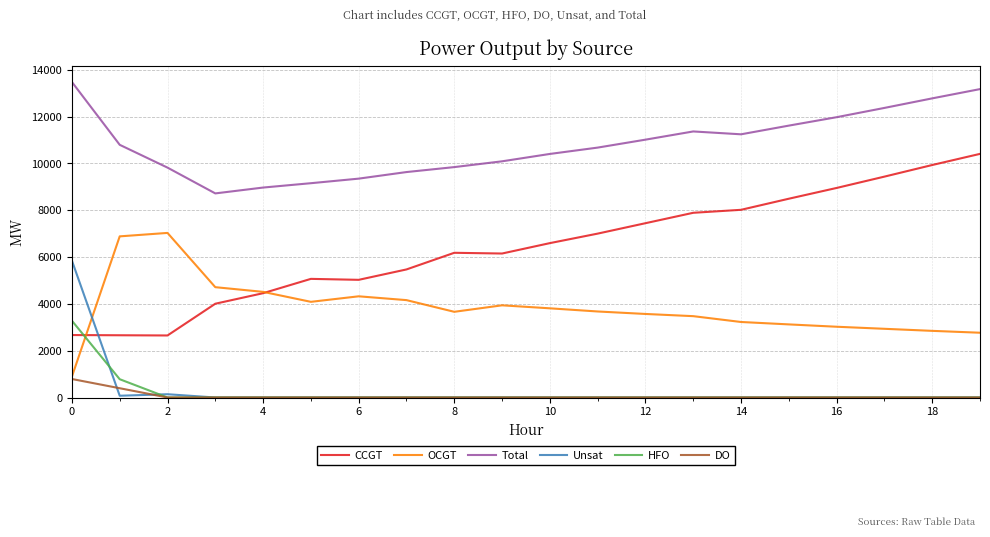

Rank the series by their maximum value, from lowest to highest.

DO, HFO, Unsat, OCGT, CCGT, Total